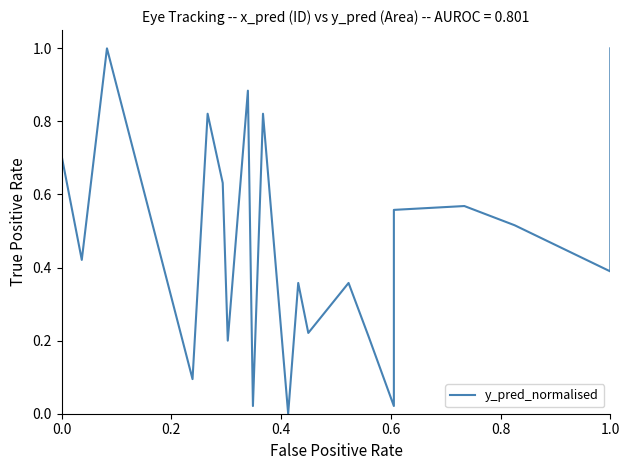

How many values are above zero?

20